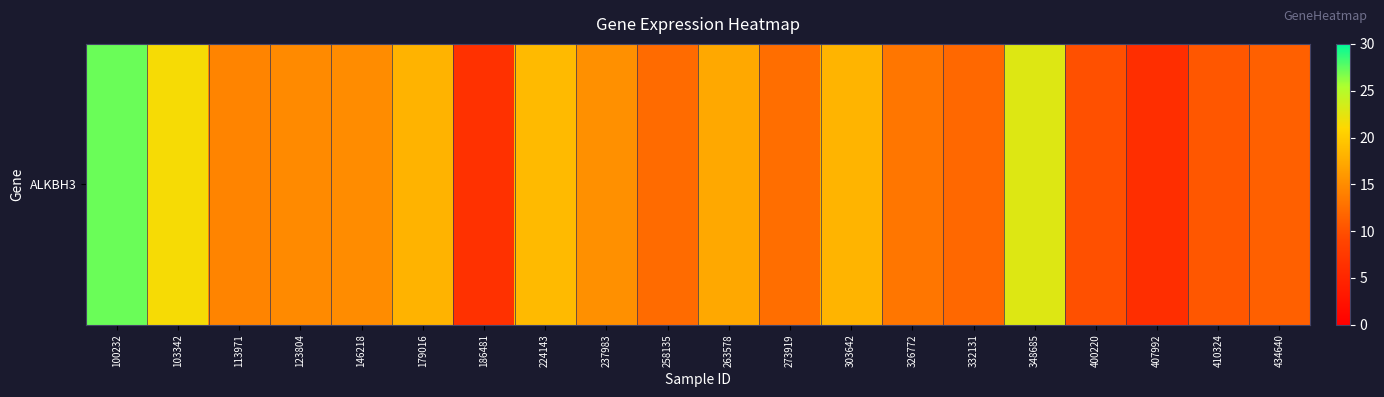

What is the greatest value displayed?

27.2